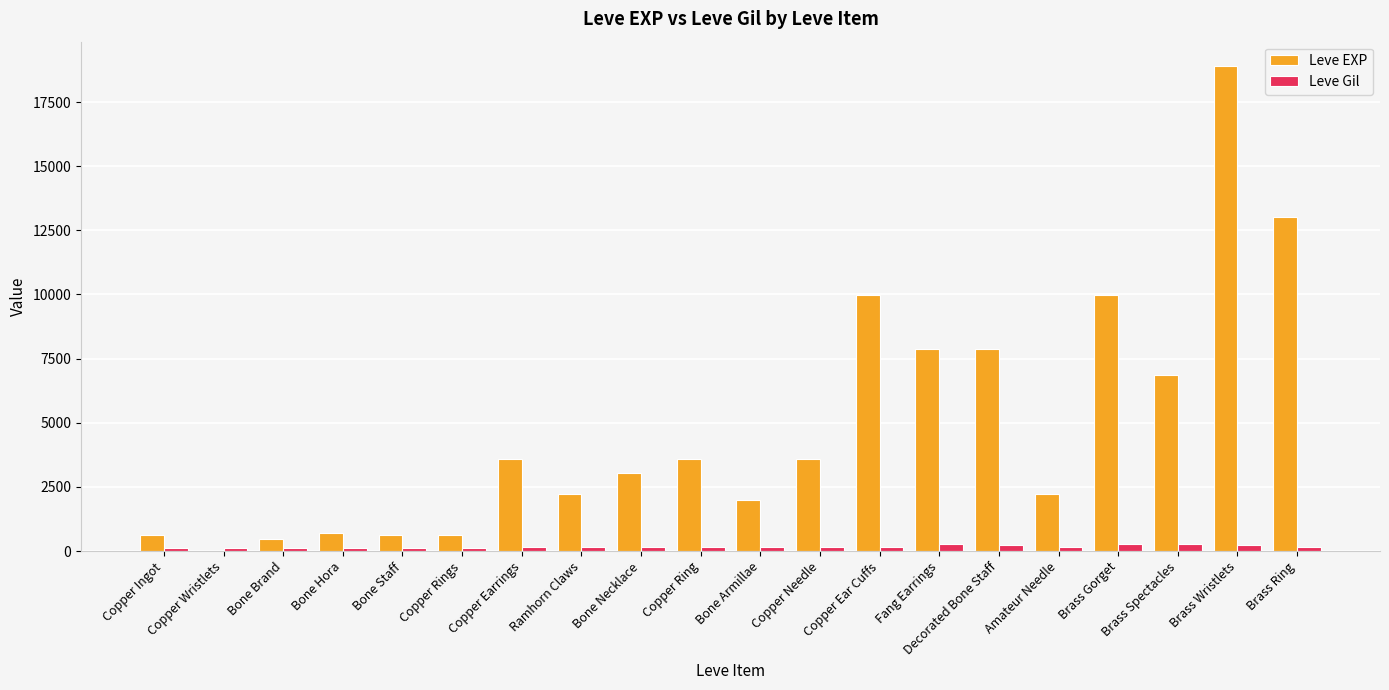

Which series has the largest total across all categories?

Leve EXP